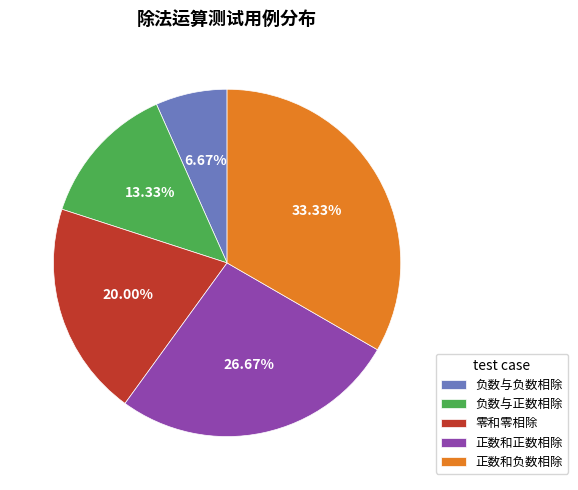

Rank the categories by value from highest to lowest.

正数和负数相除, 正数和正数相除, 零和零相除, 负数与正数相除, 负数与负数相除